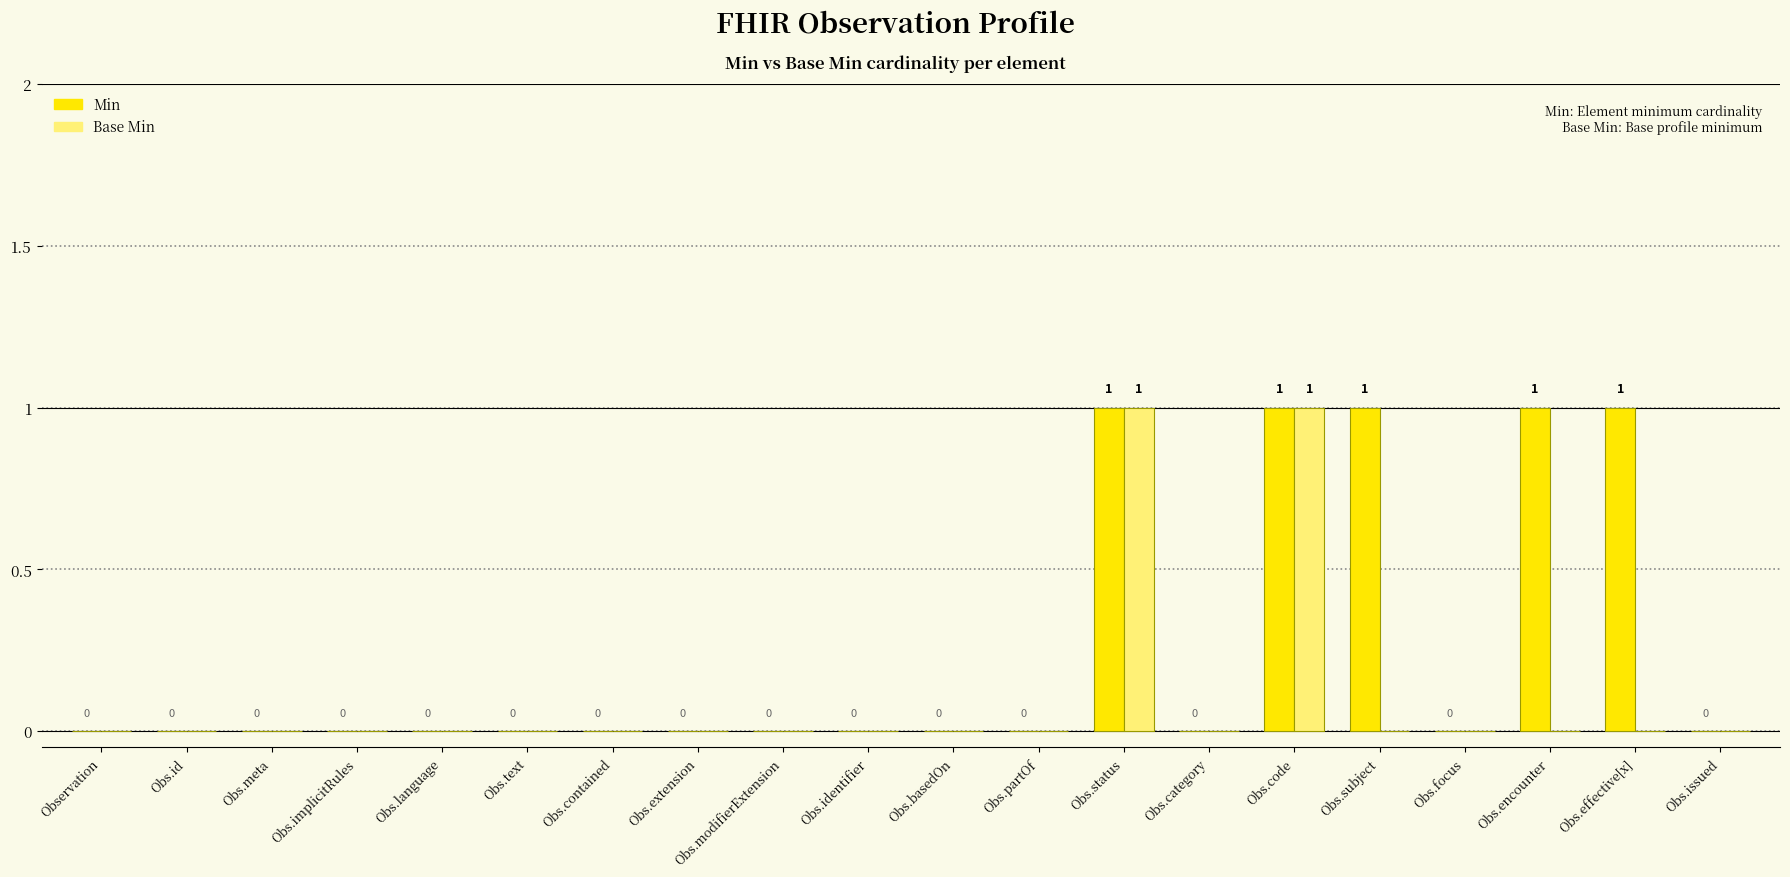

Which series has the largest total across all categories?

Min